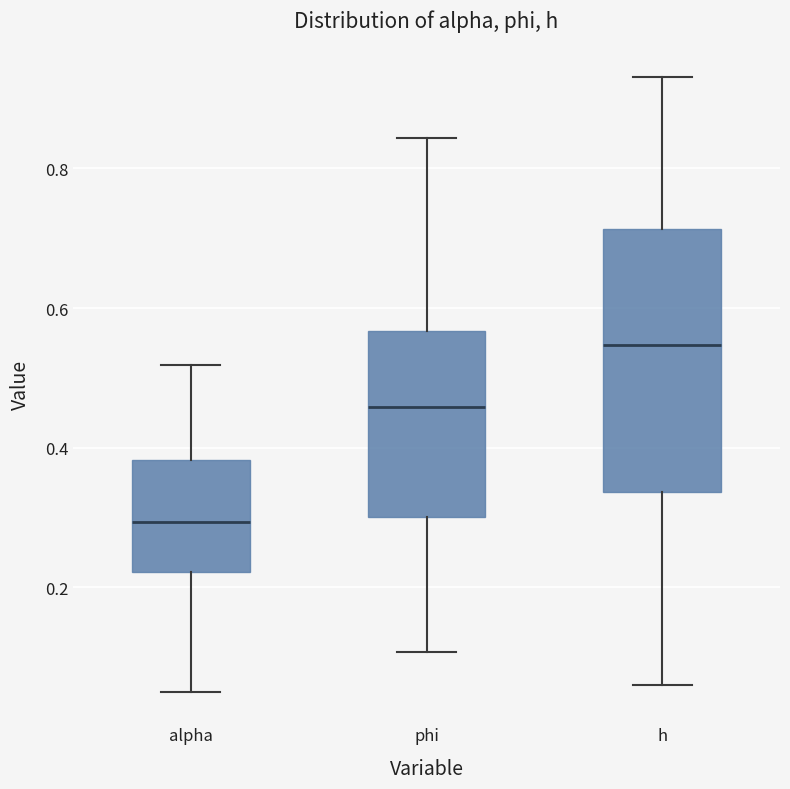

Which box has the highest median line?

h